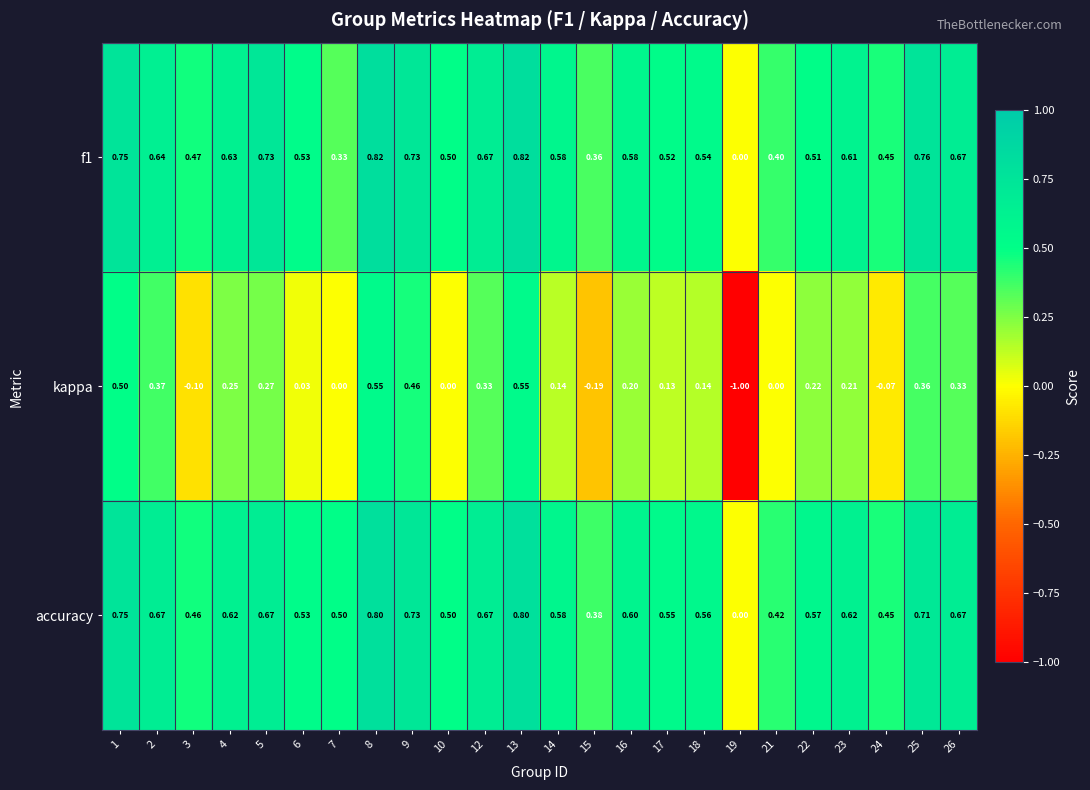

Which series changed the most between 5 and 19?

kappa